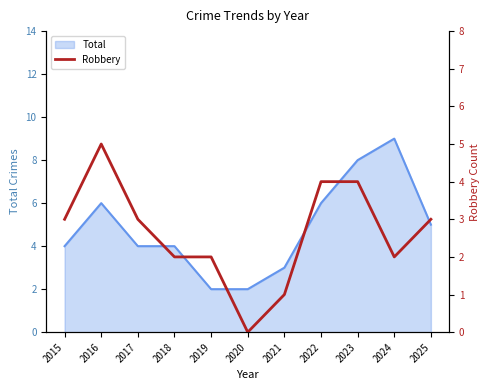

How many values are below 3?

5